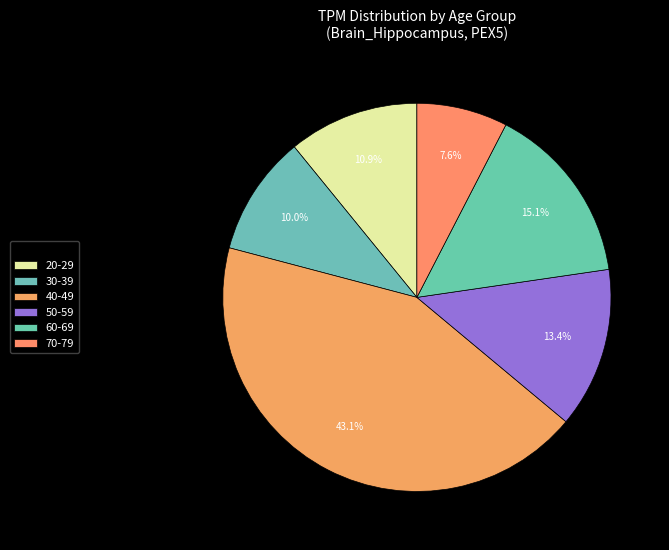

Which category has the smallest portion of the pie?

70-79